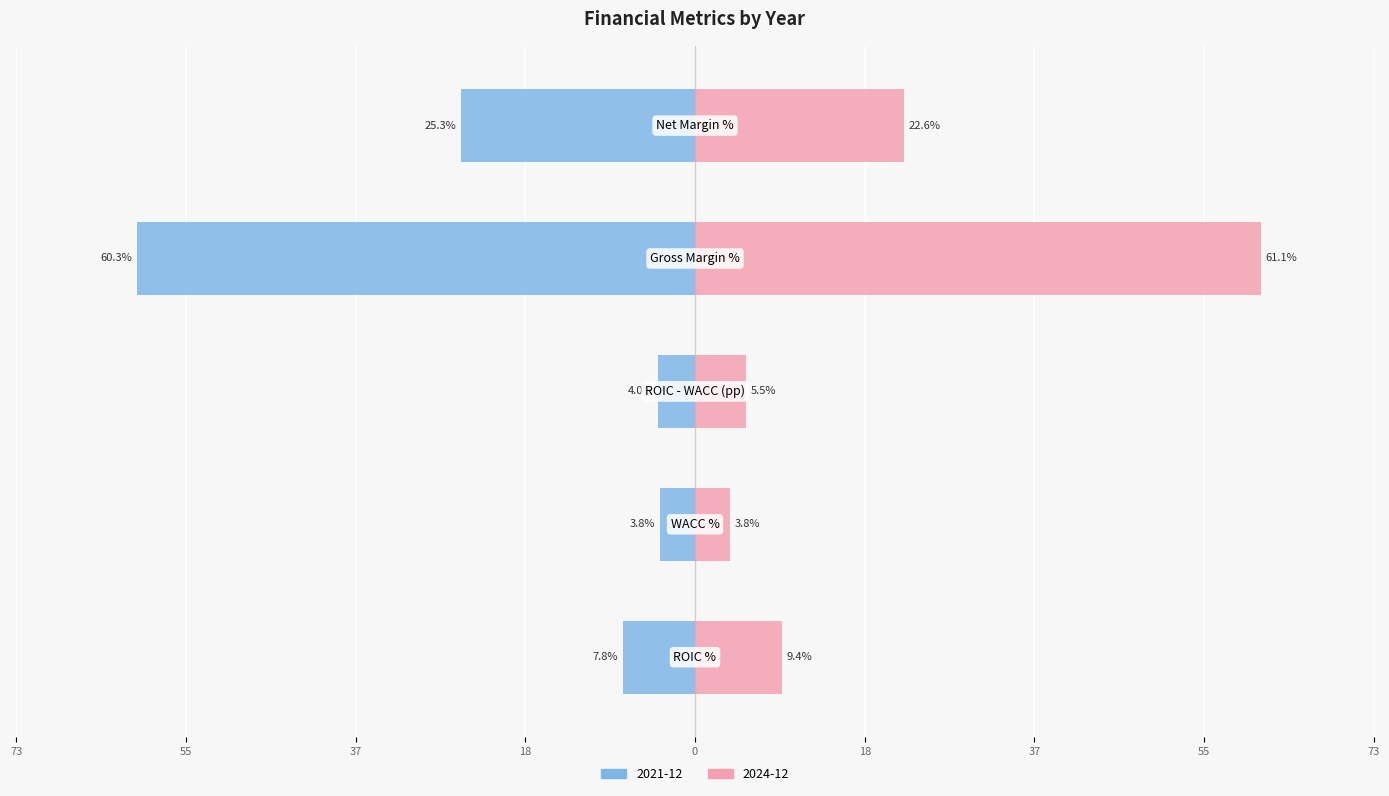

Reading left to right, what are all the values shown in this chart?

2021-12: ROIC %=-7.8	WACC %=-3.8	ROIC - WACC (pp)=-4.0	Gross Margin %=-60.3	Net Margin %=-25.3
2022-12: ROIC %=9.4	WACC %=3.8	ROIC - WACC (pp)=5.5	Gross Margin %=61.1	Net Margin %=22.6